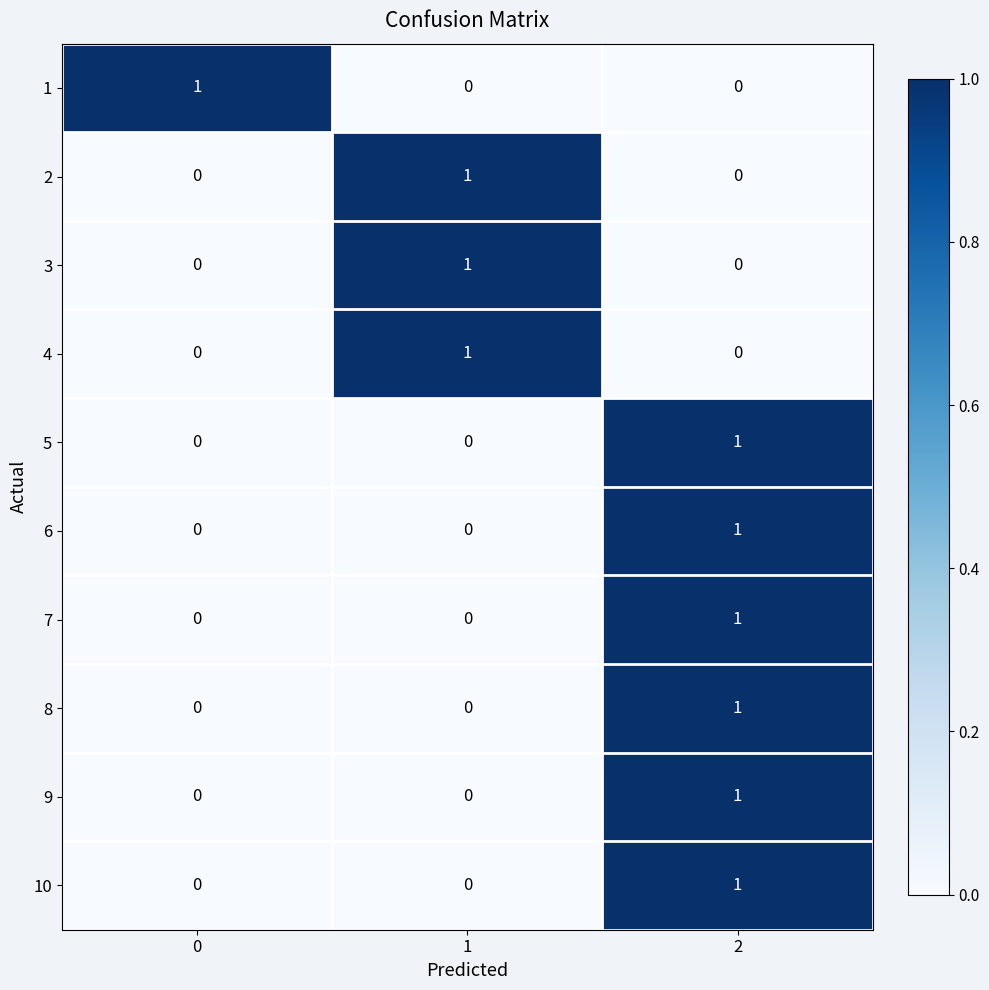

How many data points does each series have?

3